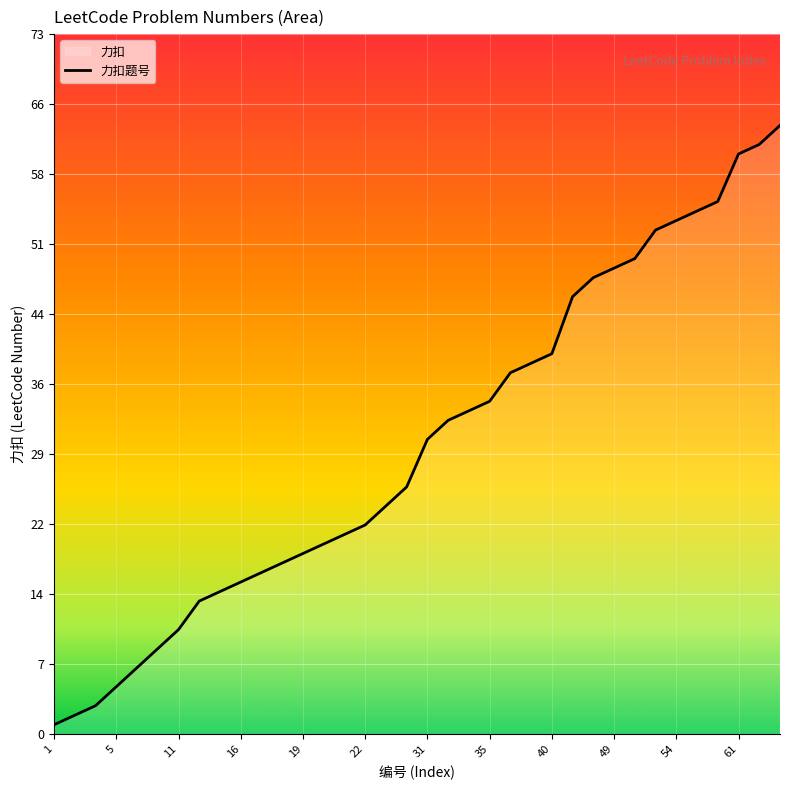

What is the value of the 17th point from the left?

24